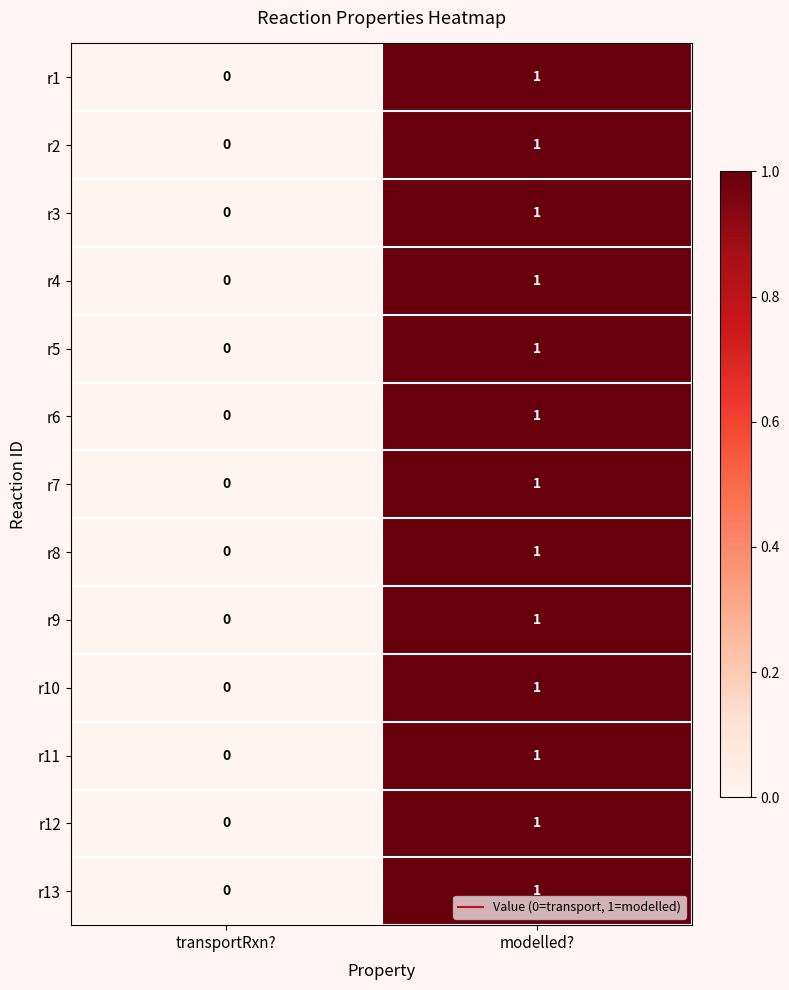

How many data points does each series have?

2